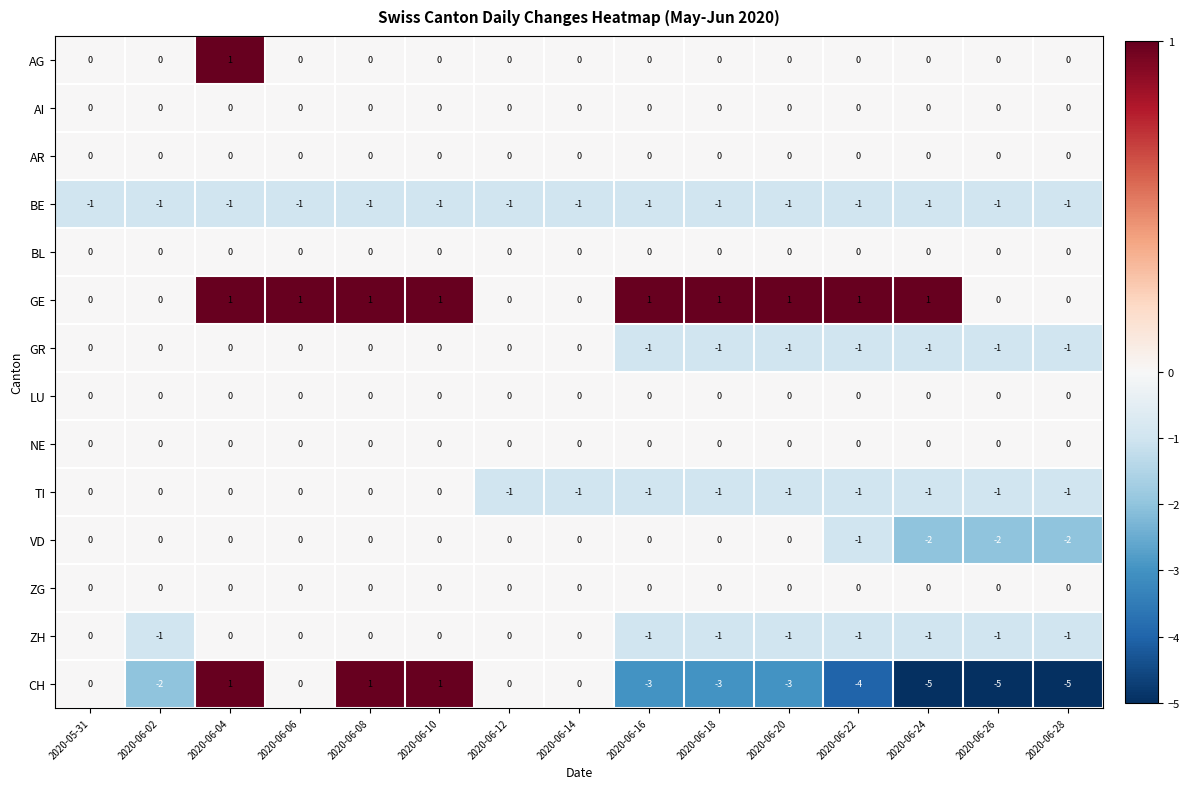

The value of VD at 2020-06-08 is -1. True or false?

False